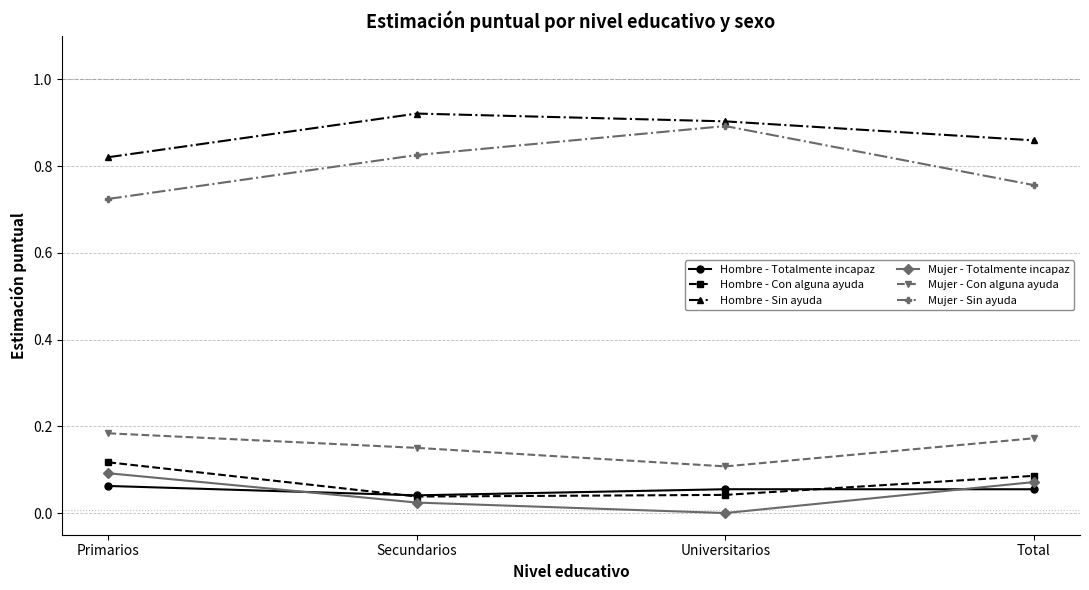

At which category does Mujer - Sin ayuda reach its first local peak?

Universitarios